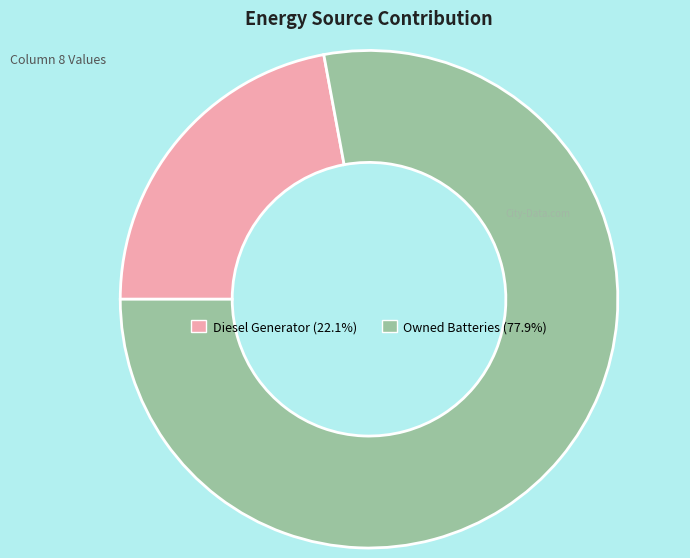

Count the number of slices in the pie.

2